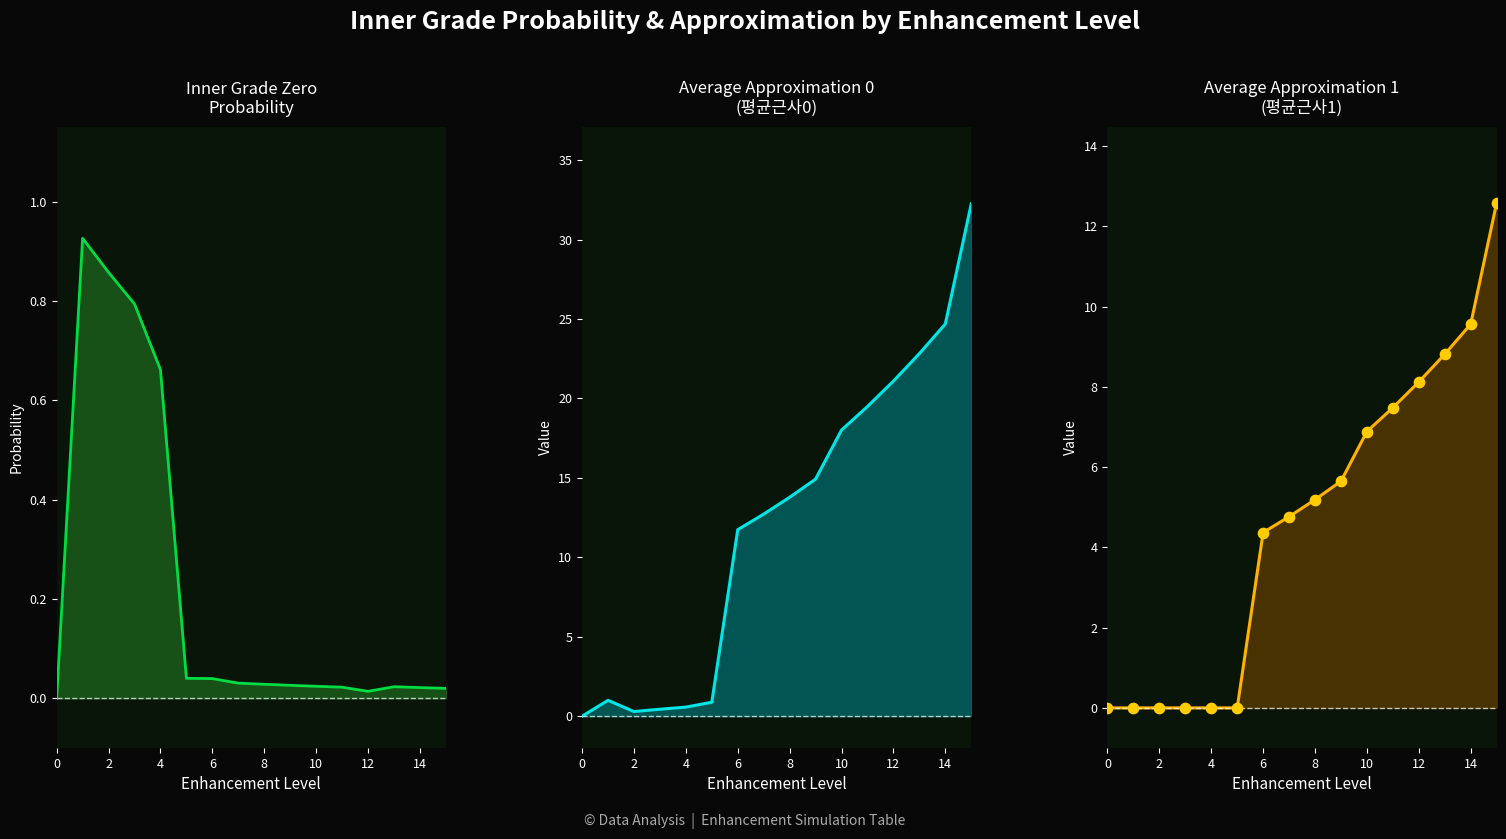

Which series reaches the minimum Y coordinate?

innerGradeZeroProb